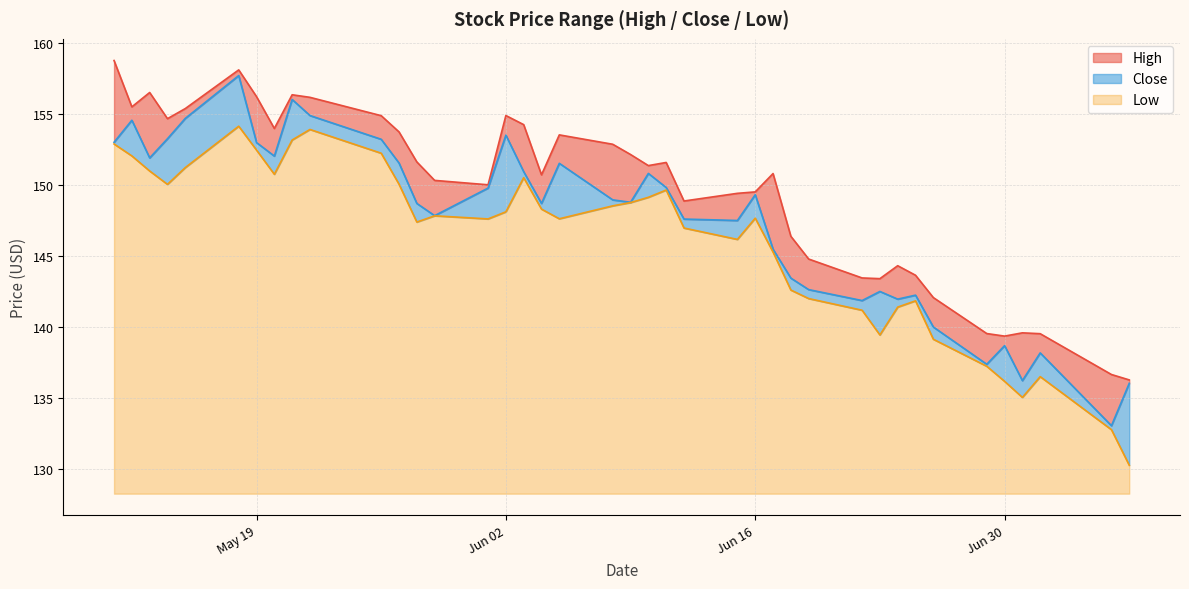

Which label corresponds to the largest value in the chart?

2015-05-11